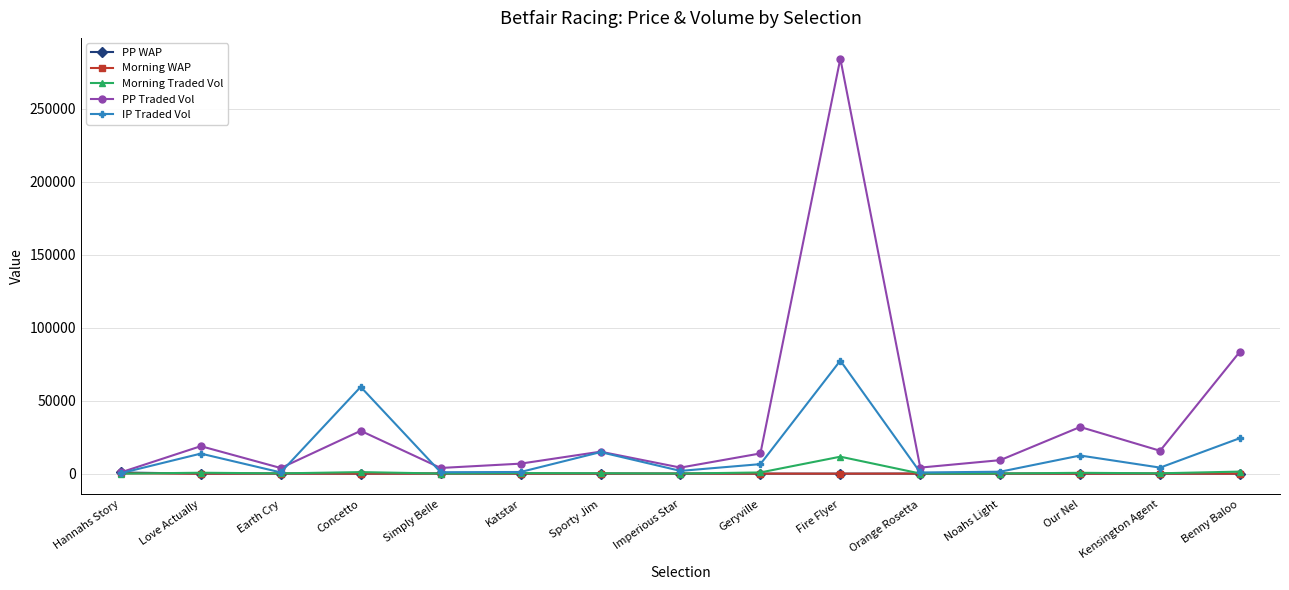

In PP Traded Vol, how many points are higher than both neighbors (excluding endpoints)?

5